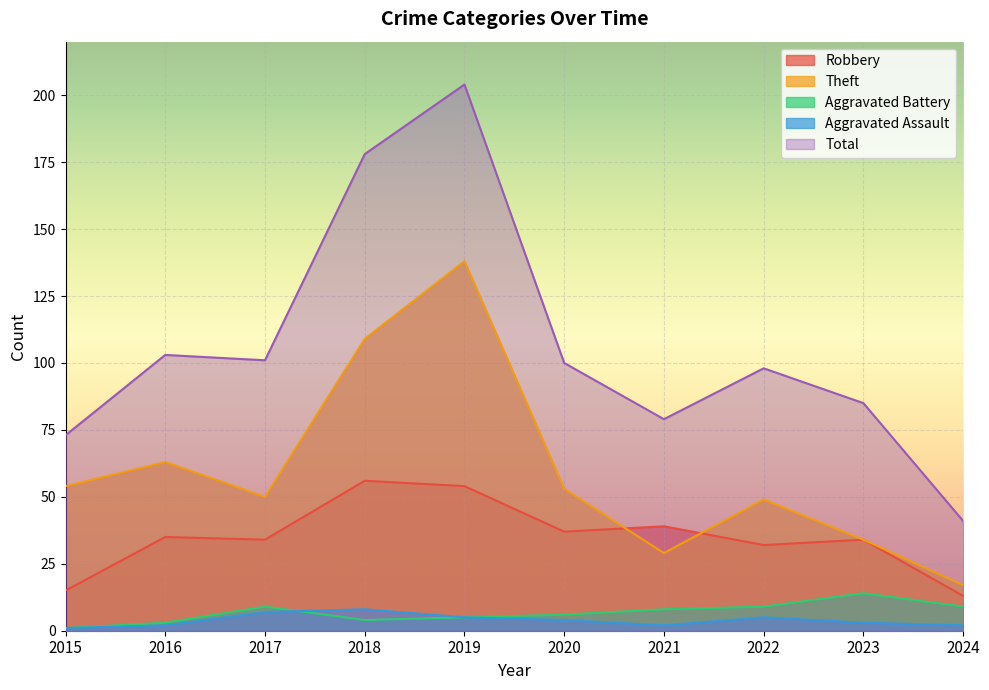

What is the difference between the Total values at 2020 and 2018?

78